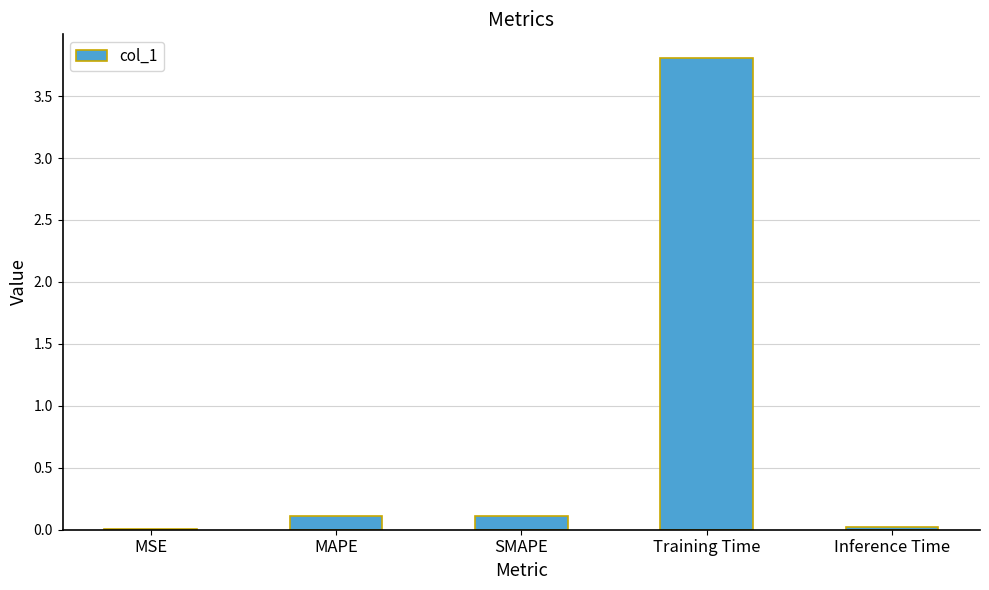

What is the change in value from SMAPE to Training Time?

+3.7